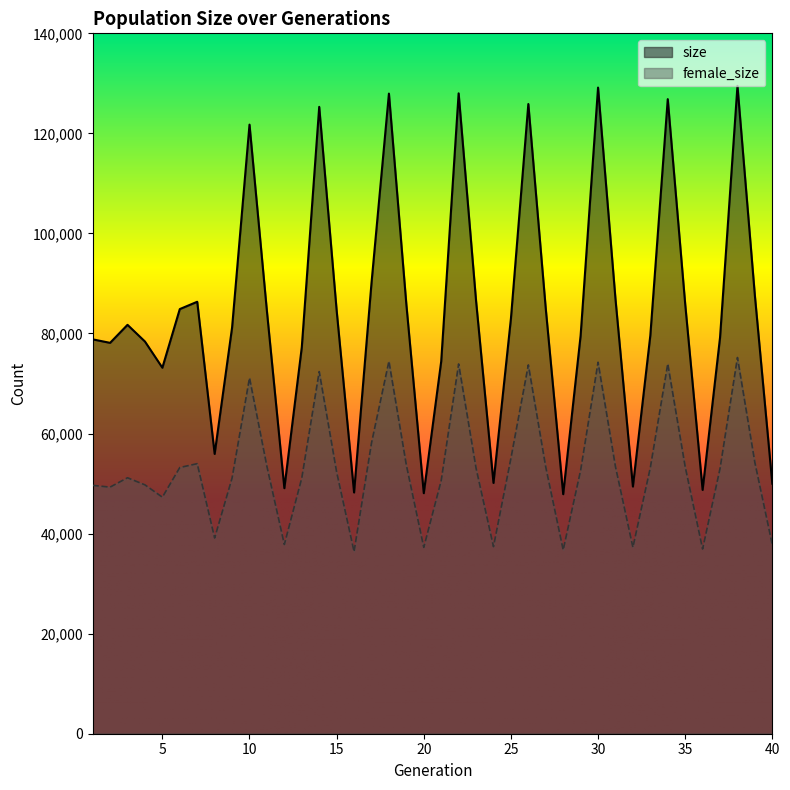

Rank the series by their average value, from highest to lowest.

size, female_size